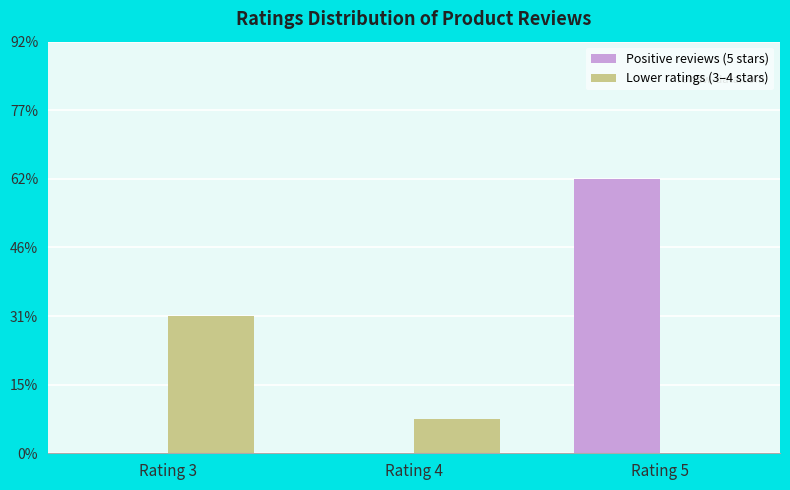

What are all the series names shown in the legend?

Positive reviews (5 stars), Lower ratings (3–4 stars)